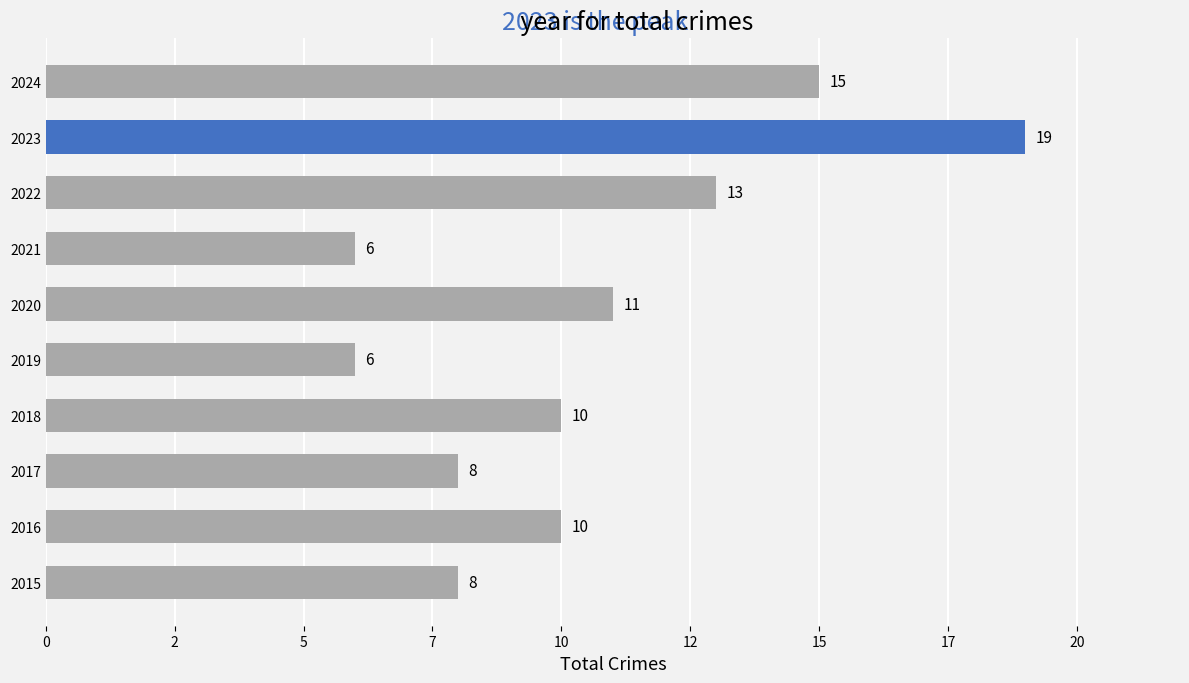

Does the chart contain any negative values?

No